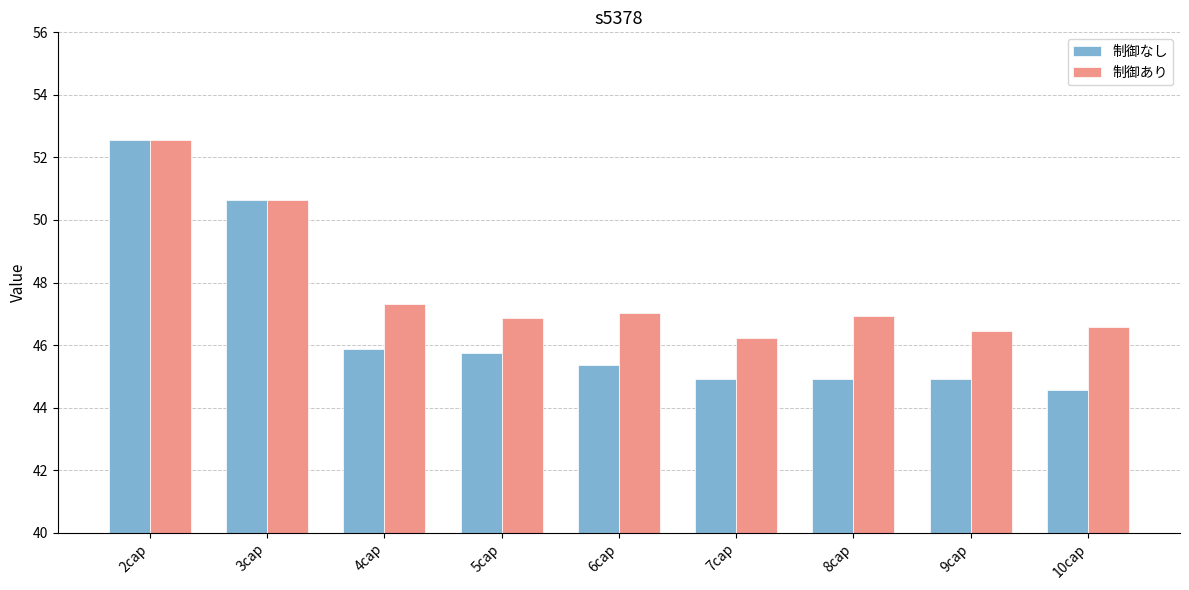

Which series has the largest total across all categories?

制御あり